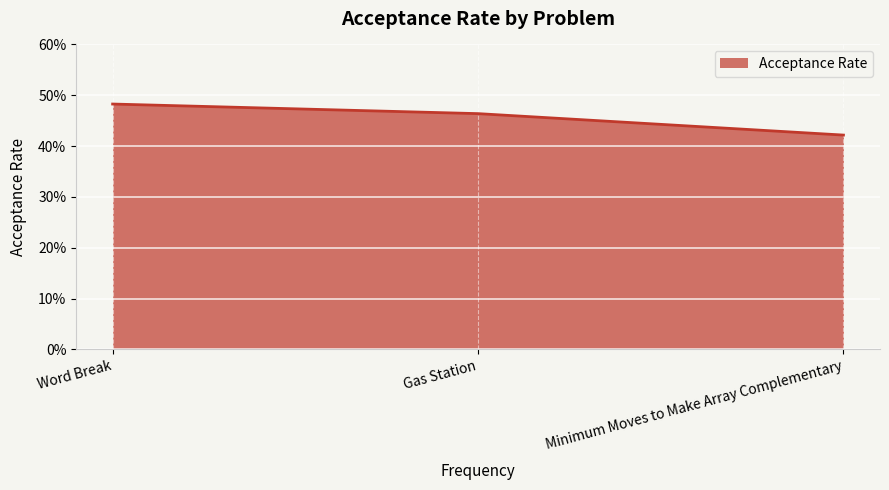

Reading right to left, what are all the values shown in this chart?

0.4	0.5	0.5